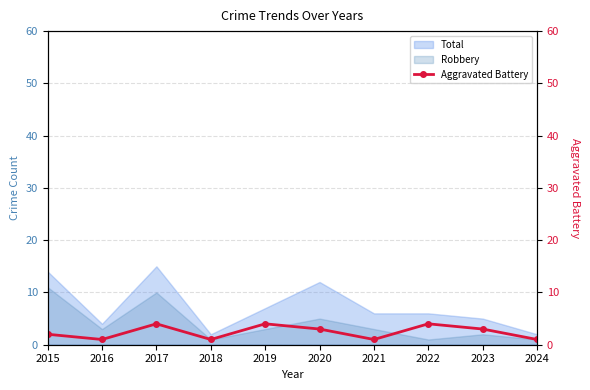

What is the value of the 10th point from the left?

1